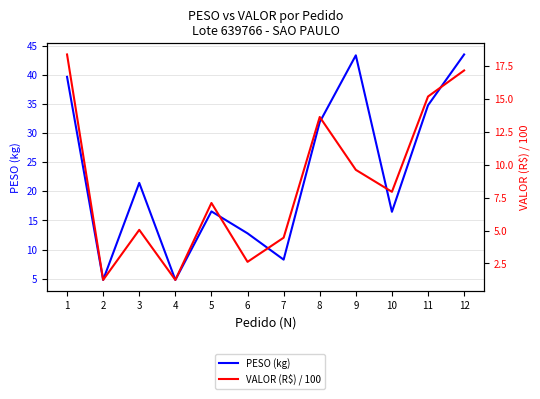

Count the number of data series in this chart.

2